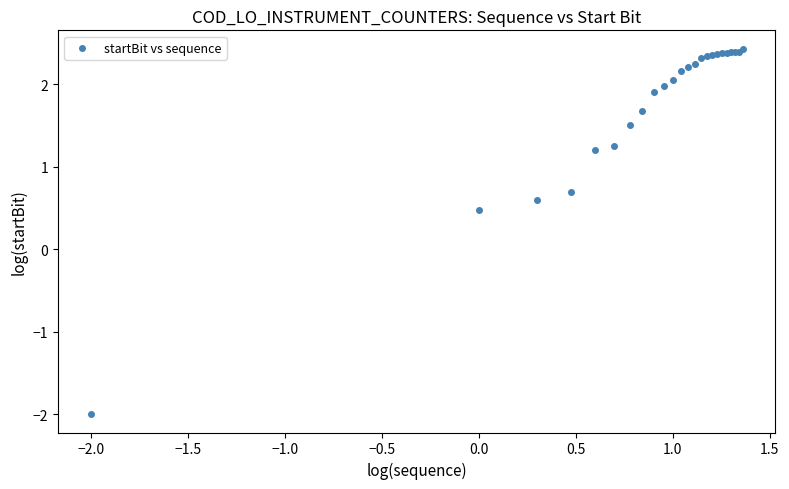

What Y value in the scatter plot is closest to 0?

0.5